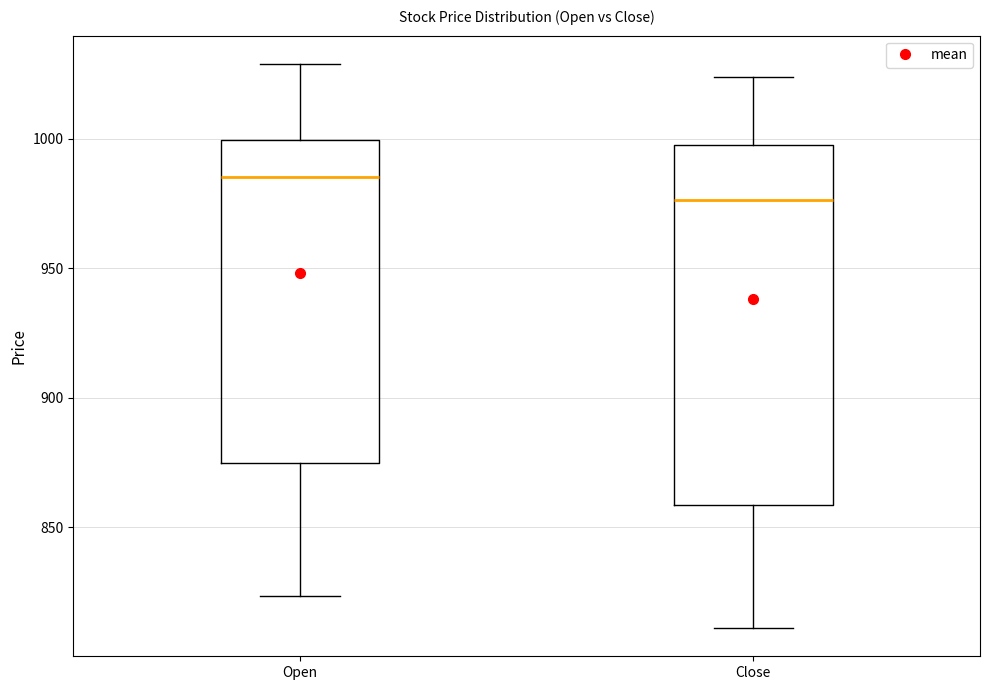

Which box has the lowest median line?

Close